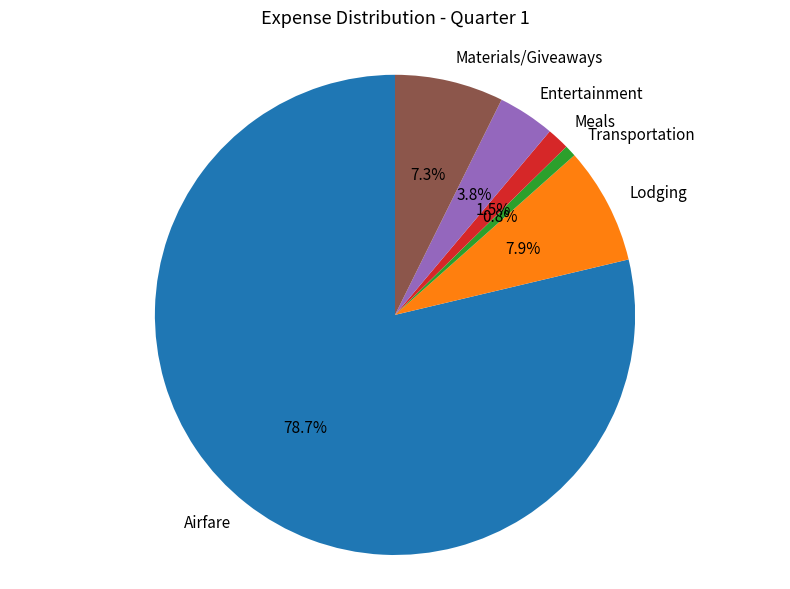

Between Airfare and Transportation, which is larger?

Airfare